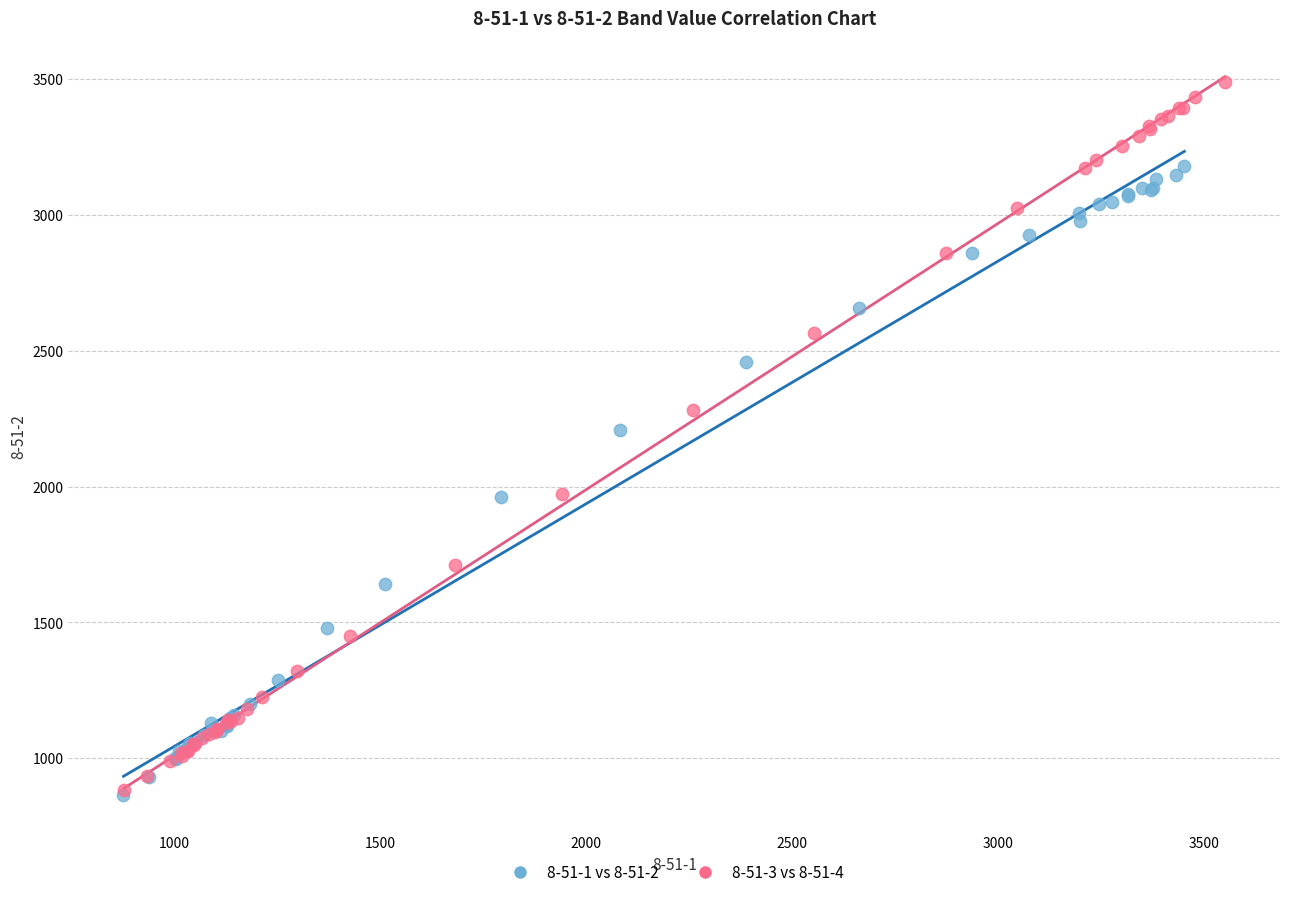

Which series has the largest Y range (max minus min)?

8-51-3 vs 8-51-4